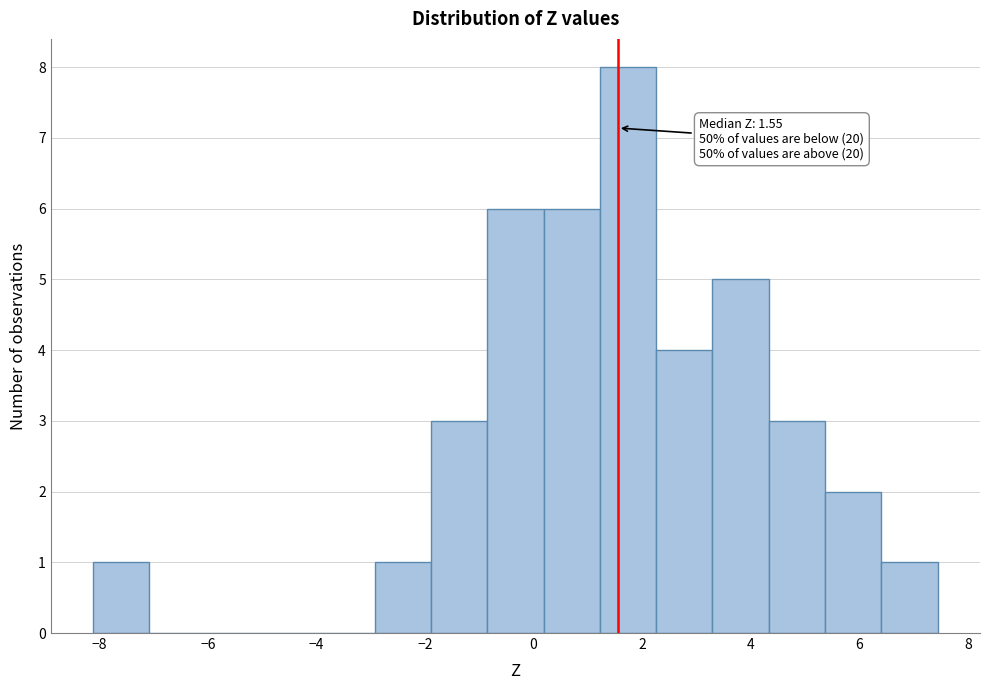

Which range on the x-axis has the tallest bar?

1.2 to 2.2